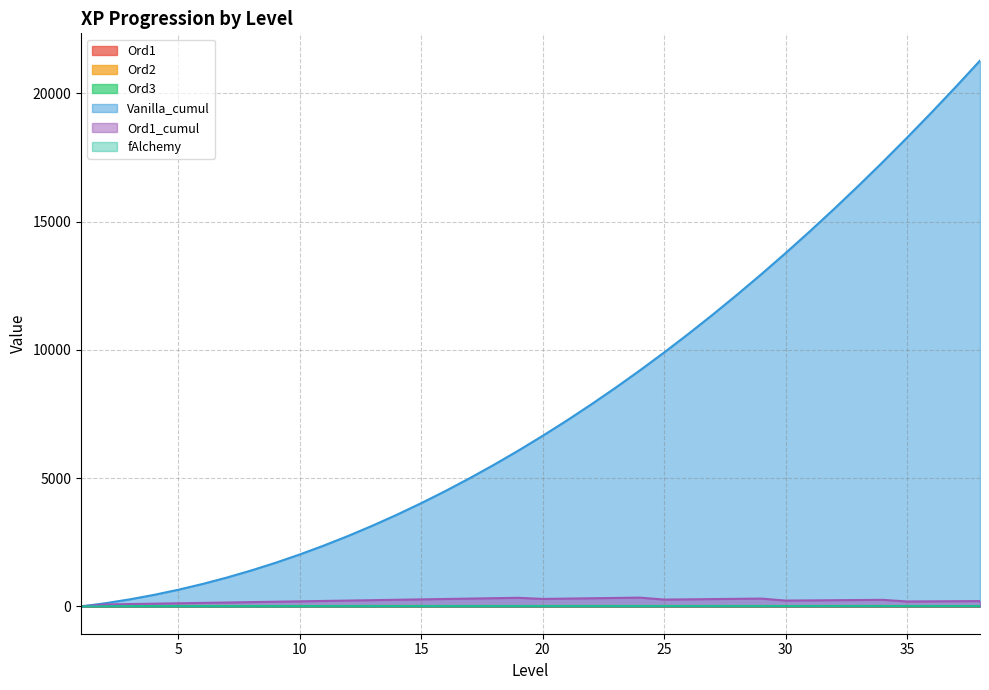

What is the approximate value of Ord1_cumul at 33?

249.7